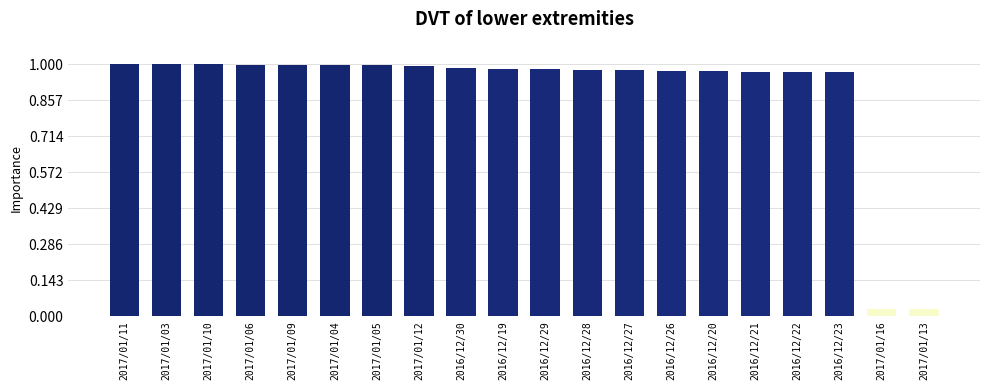

Reading left to right, transcribe all the data shown in this chart.

2017/01/11=139981	2017/01/03=139974	2017/01/10=139809	2017/01/06=139694	2017/01/09=139652	2017/01/04=139572	2017/01/05=139436	2017/01/12=138813	2016/12/30=138005	2016/12/19=137318	2016/12/29=137250	2016/12/28=136967	2016/12/27=136763	2016/12/26=136052	2016/12/20=135944	2016/12/21=135866	2016/12/22=135816	2016/12/23=135811	2017/01/16=3828	2017/01/13=3828